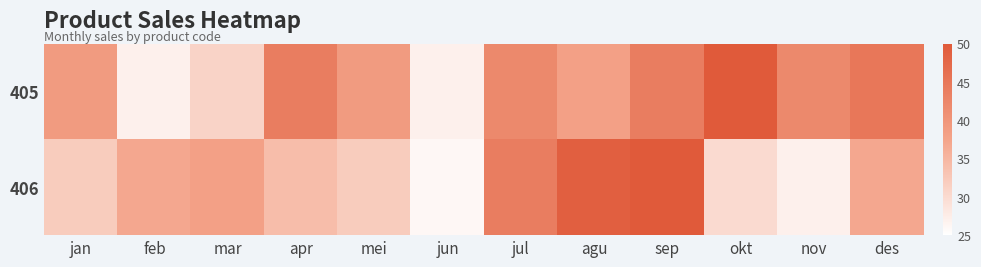

Between jan and jul, which series saw the biggest shift?

406